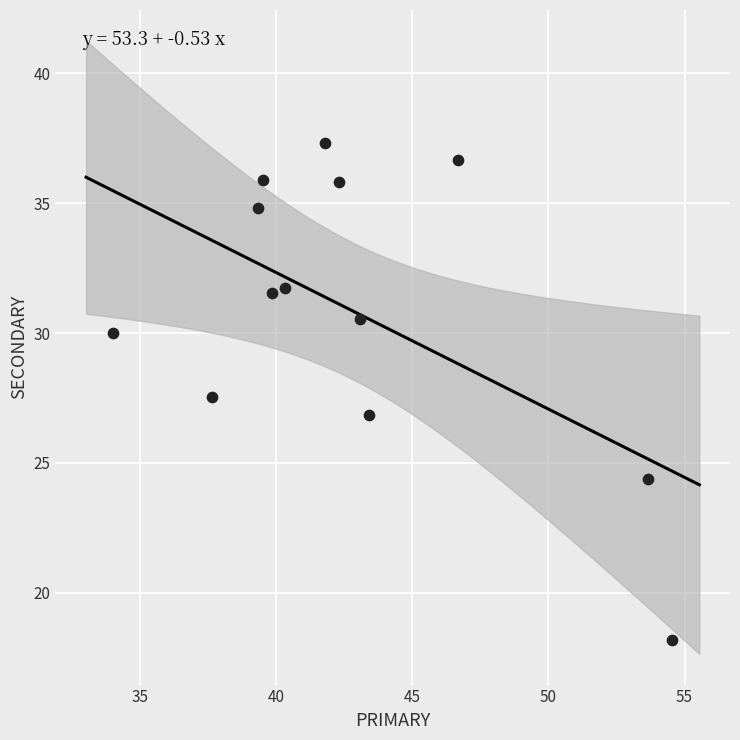

What is the range of Y values (max minus min)?

19.1